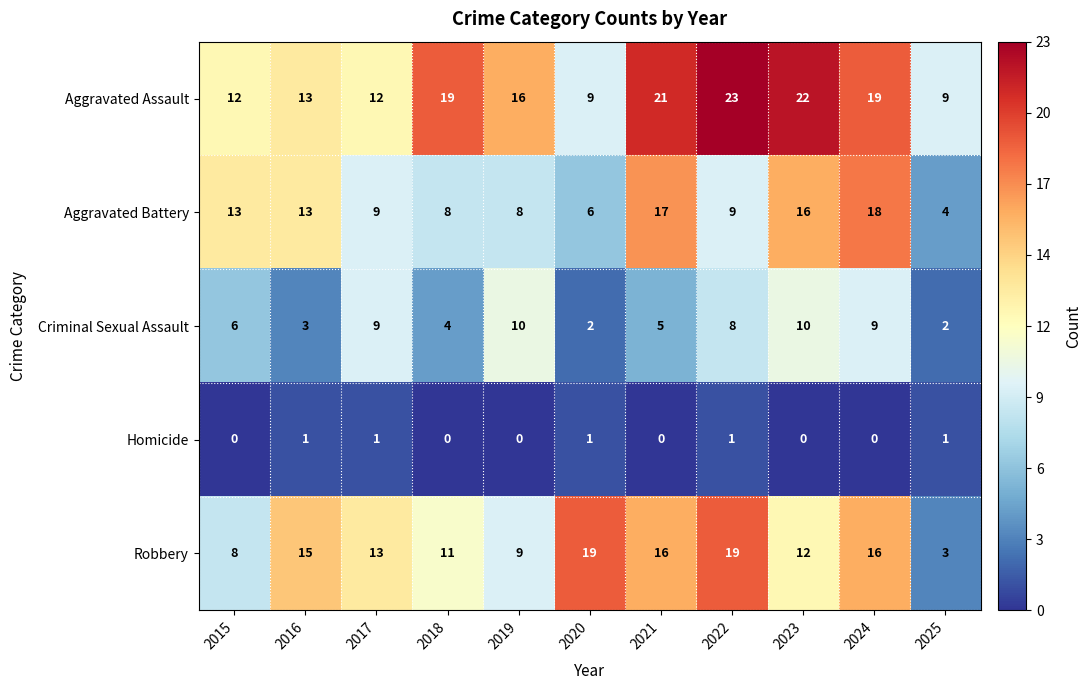

At how many categories does at least one series exceed 17?

6